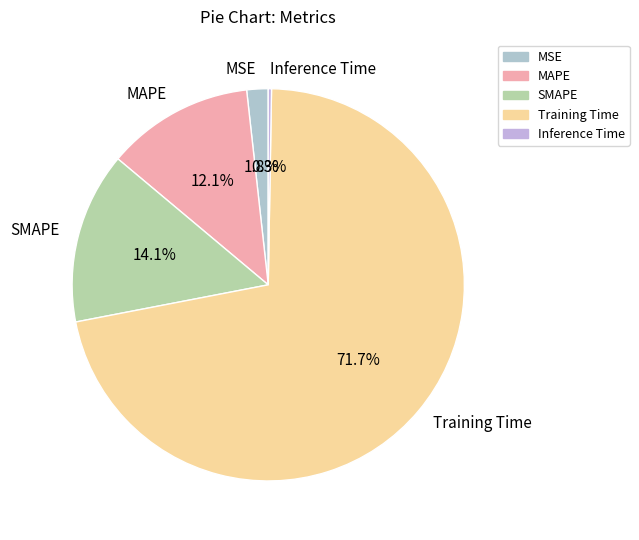

True or false: MSE accounts for 2% of the total.

True